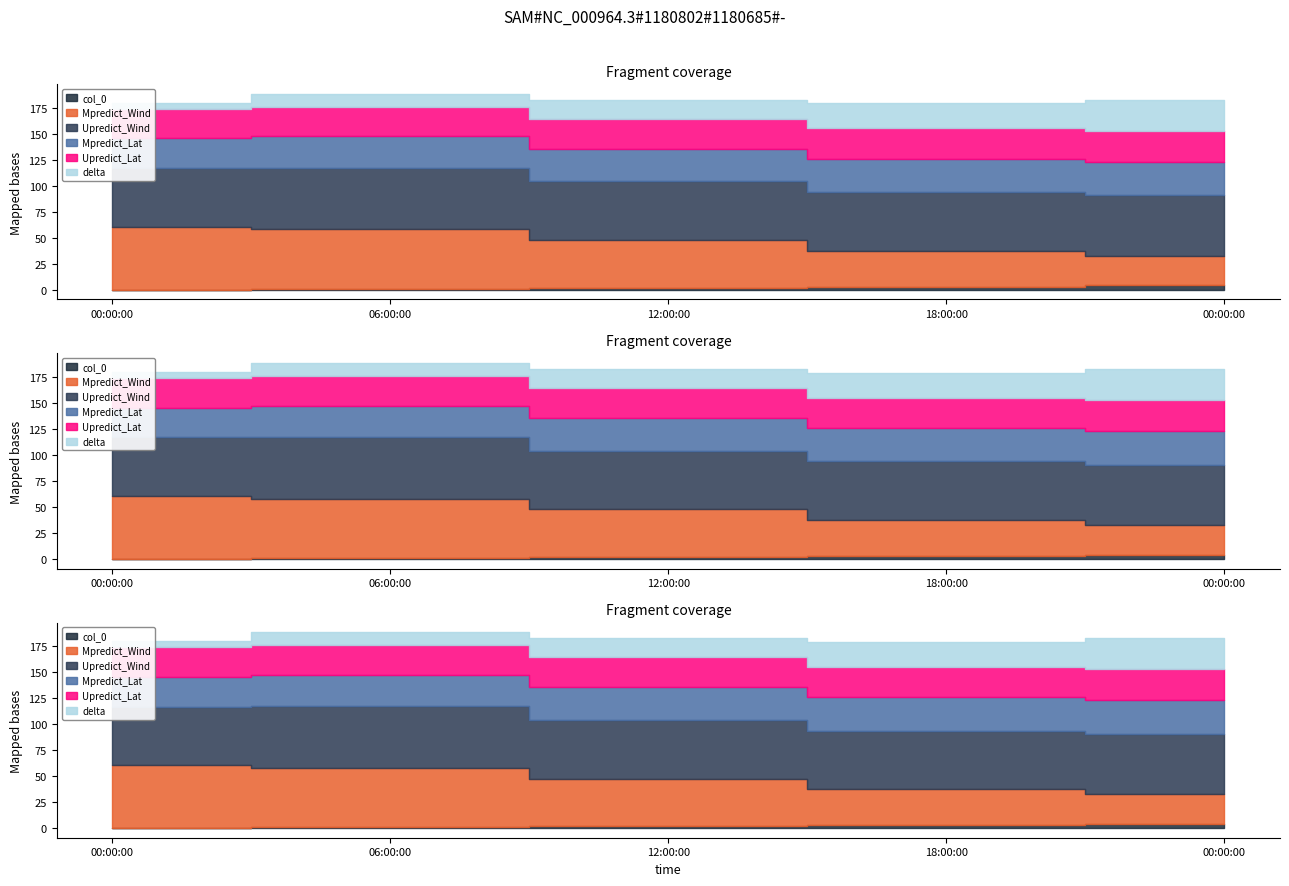

List the labels in order of Upredict_Lat value, smallest first.

2019-07-13 00:00:00, 2019-07-13 06:00:00, 2019-07-13 12:00:00, 2019-07-13 18:00:00, 2019-07-14 00:00:00